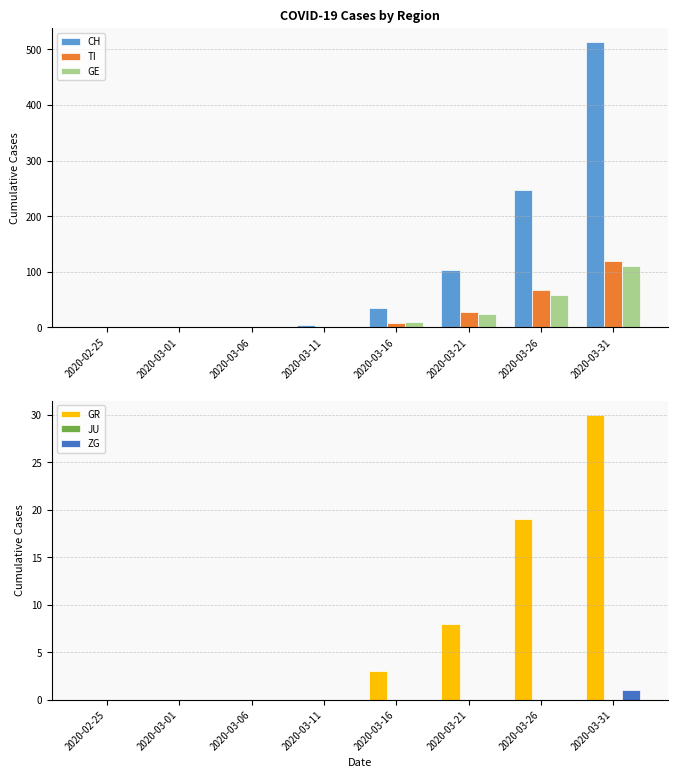

What is the sum of all ZG values?

1